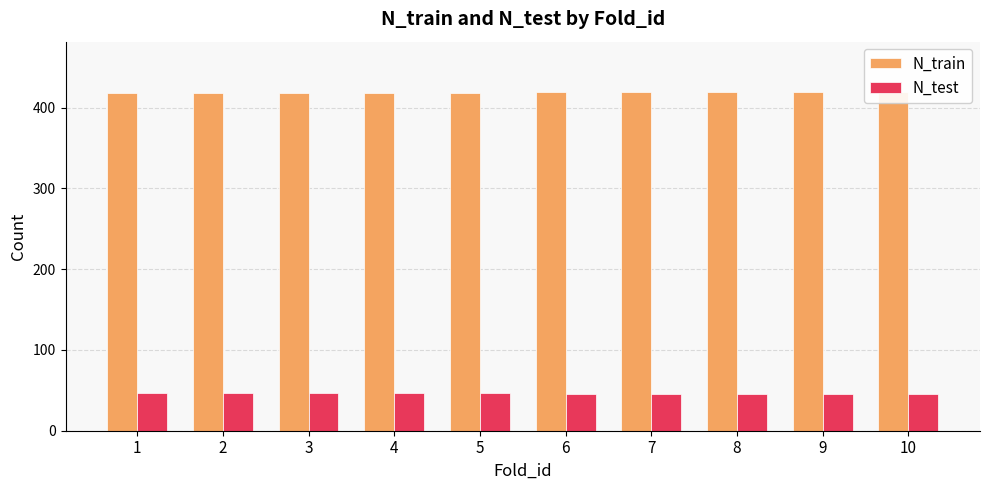

At which label is N_train closest to 418?

1